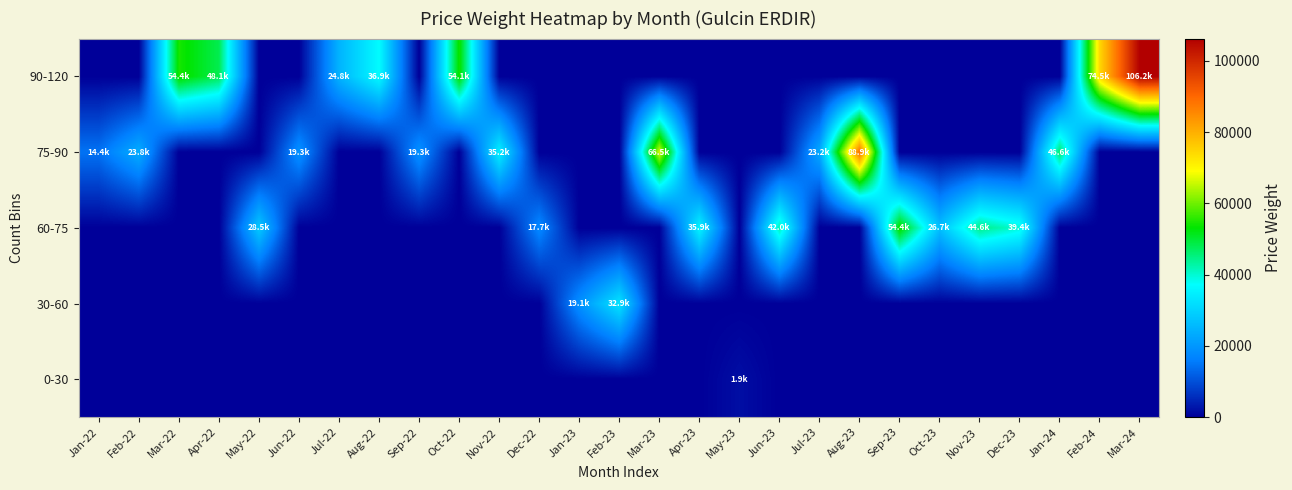

What is the maximum value shown in the chart?

106223.8